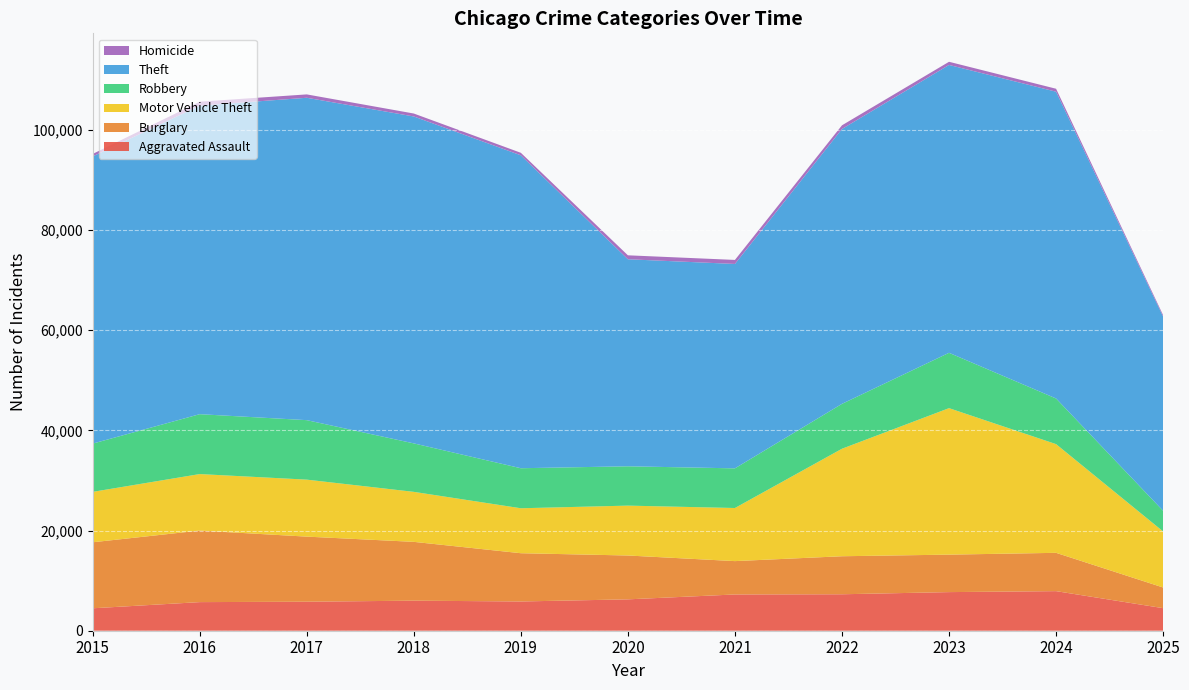

Reading left to right, what are all the values shown in this chart?

Aggravated Assault: 4480	5713	5793	6002	5841	6265	7242	7281	7712	7905	4505
Burglary: 13184	14289	13001	11747	9639	8758	6661	7594	7485	7651	4129
Motor Vehicle Theft: 10068	11285	11380	9985	8978	9962	10605	21472	29254	21710	11191
Robbery: 9638	11960	11881	9681	7995	7855	7920	8964	11052	9116	4123
Theft: 57353	61625	64386	65290	62498	41350	40821	54899	57492	61270	38794
Homicide: 496	786	672	588	499	787	806	730	632	589	280